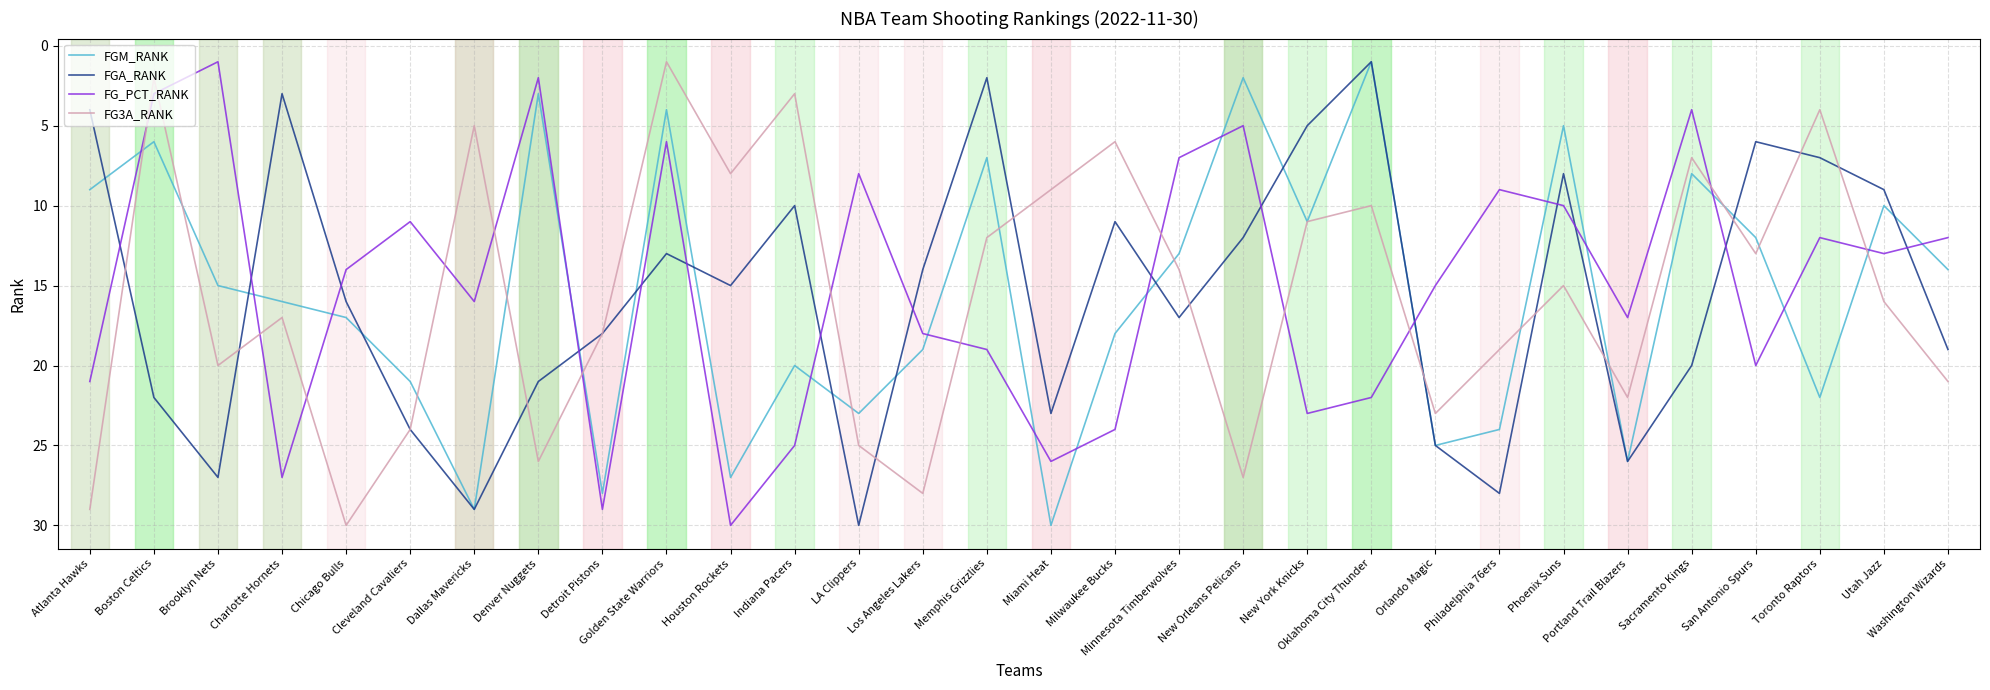

Is the value of FGM_RANK at LA Clippers greater than the value of FG3A_RANK at Denver Nuggets?

No